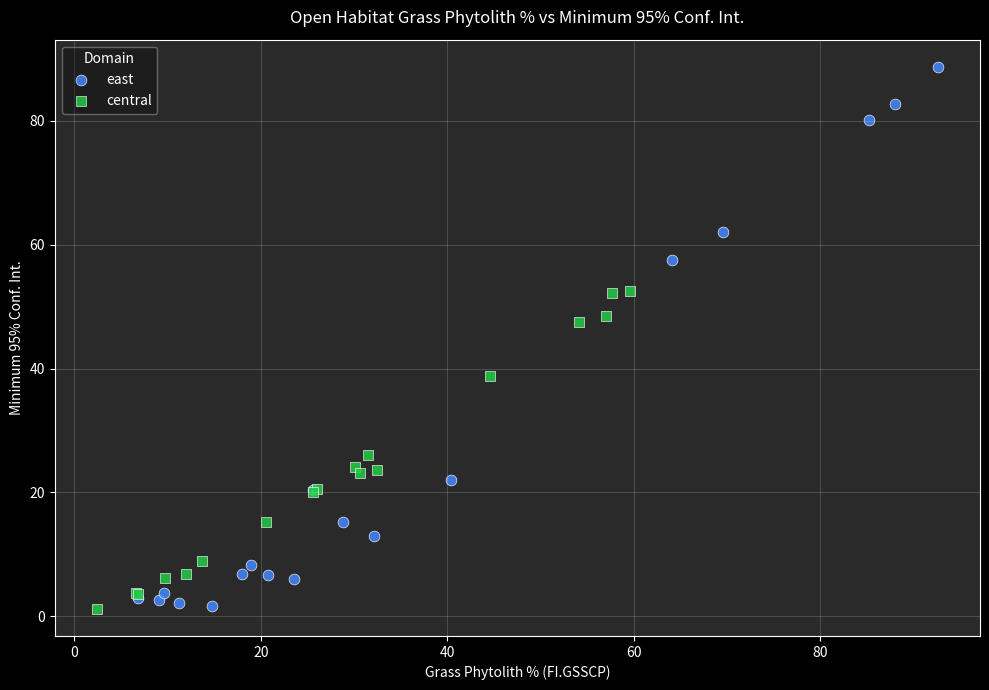

Which series contains the highest Y value?

east